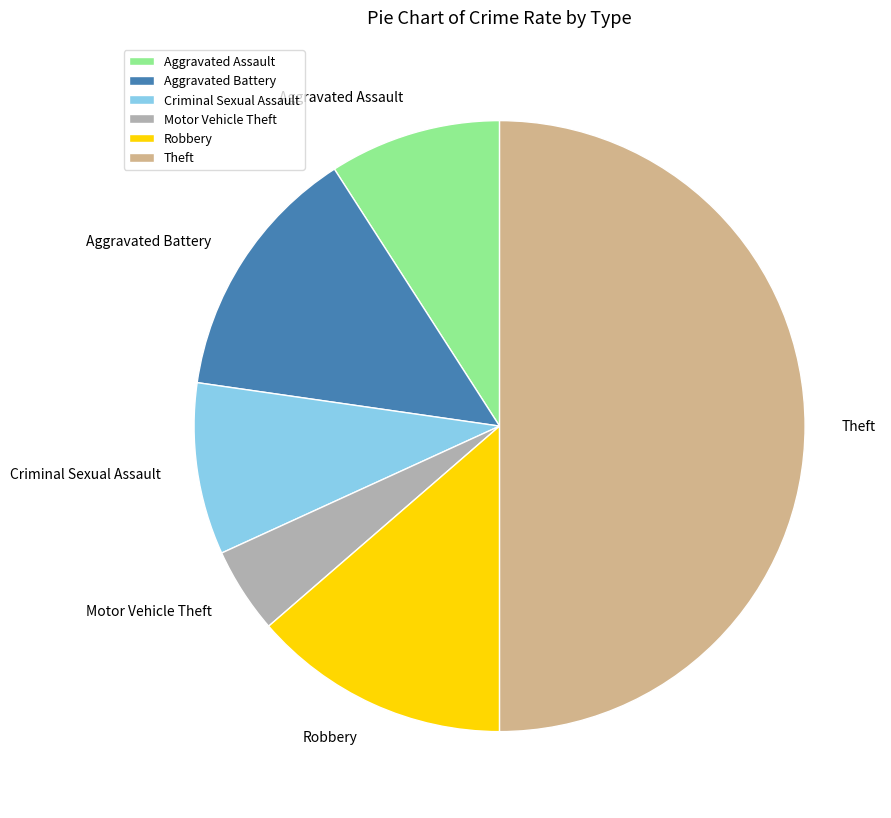

Which category has the biggest portion of the pie?

Theft